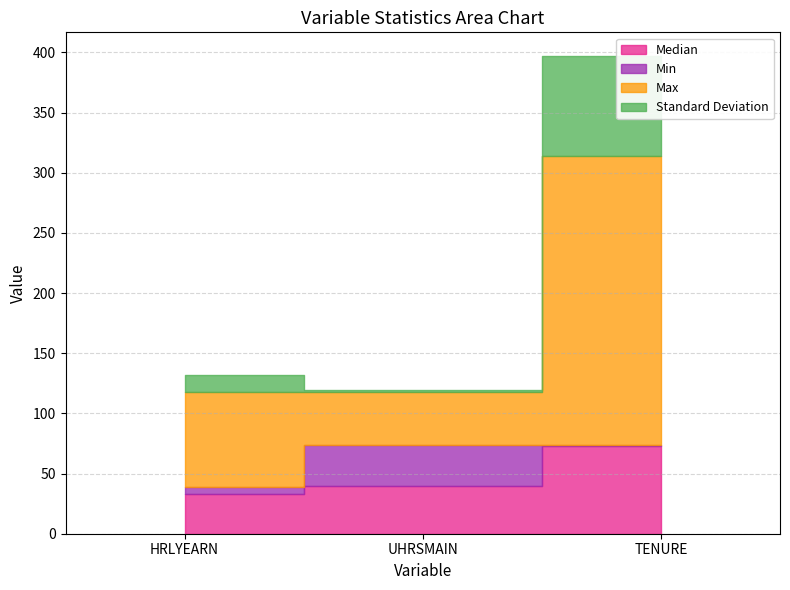

Which series has the largest total across all categories?

Max